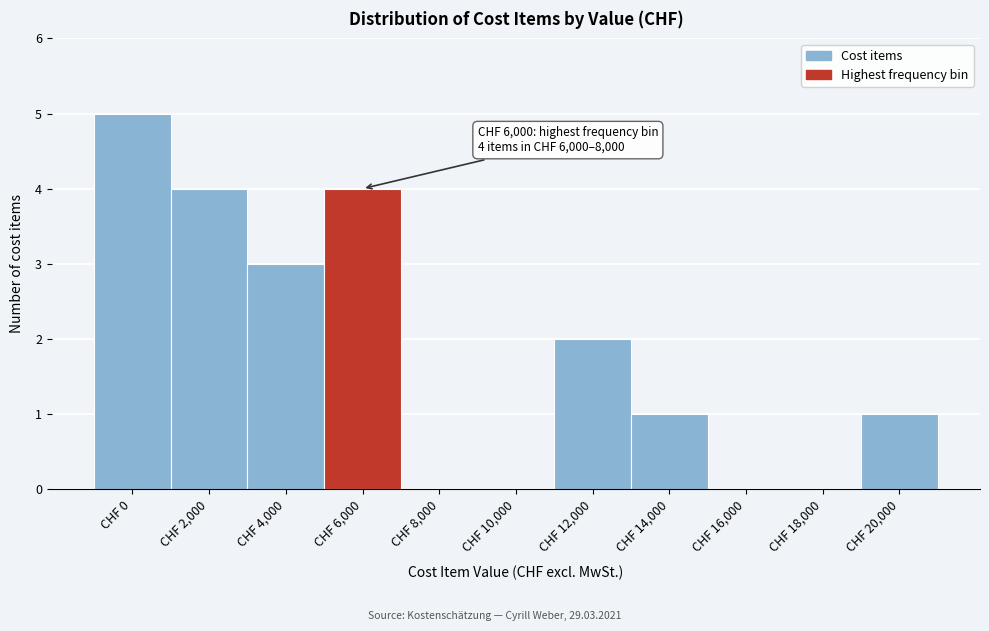

Reading left to right, extract all data points from this chart.

CHF 0=5	CHF 2,000=4	CHF 4,000=3	CHF 6,000=4	CHF 8,000=0	CHF 10,000=0	CHF 12,000=2	CHF 14,000=1	CHF 16,000=0	CHF 18,000=0	CHF 20,000=1